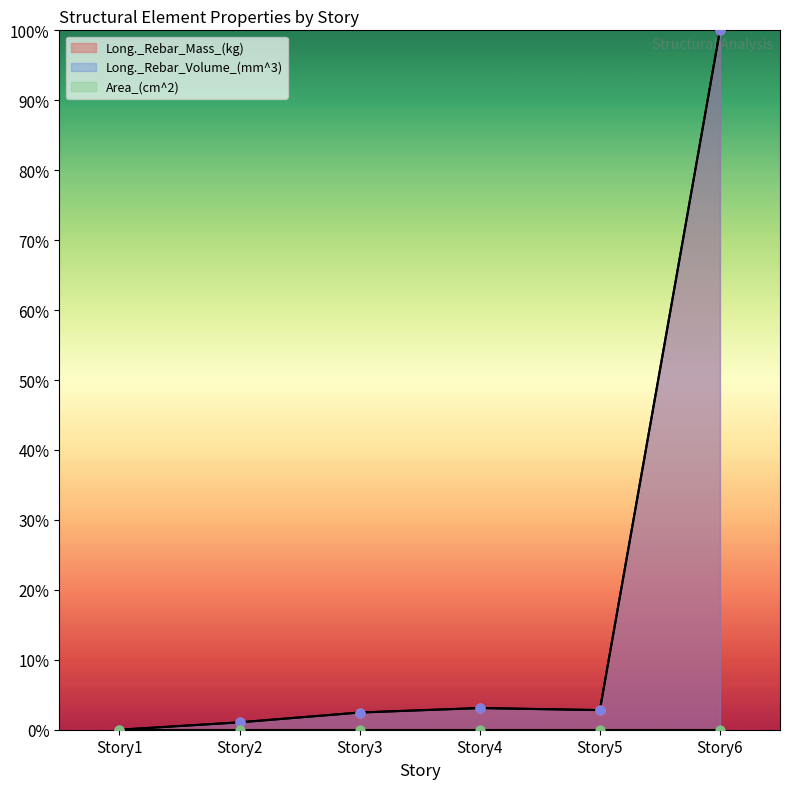

Which series contains the lowest Y value?

Long._Rebar_Volume_(mm^3)